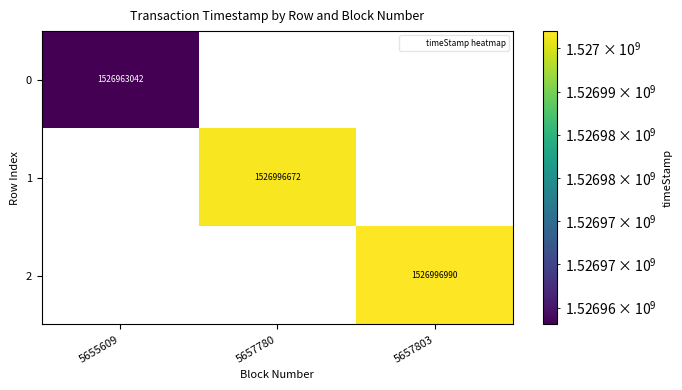

List the labels in order of 0 value, smallest first.

5655609, 5657780, 5657803